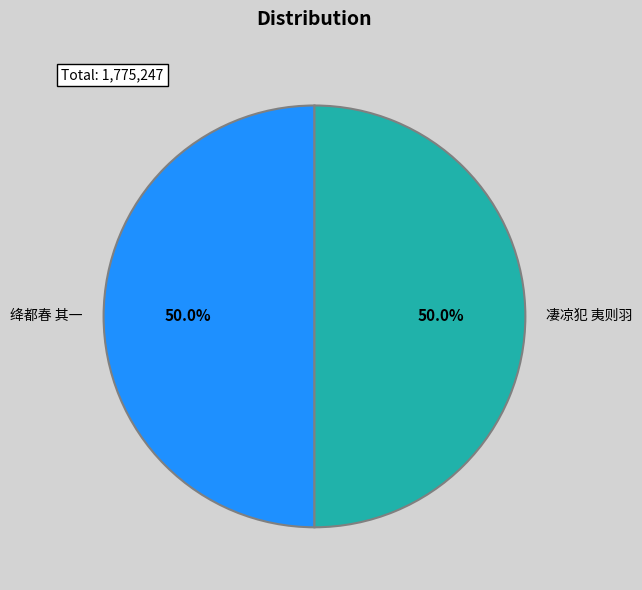

Count the number of slices in the pie.

2